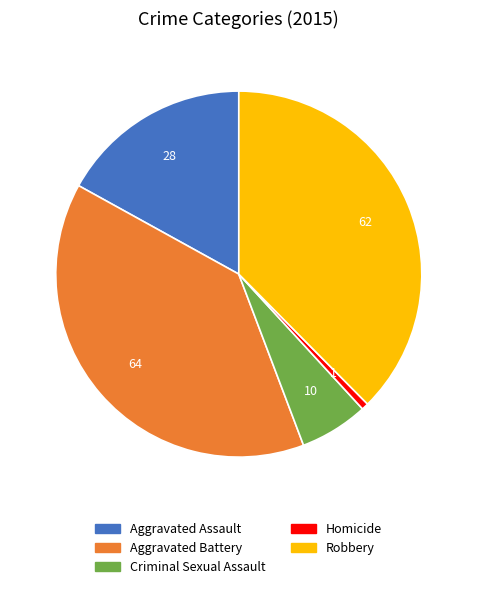

Which category has the smallest portion of the pie?

Homicide